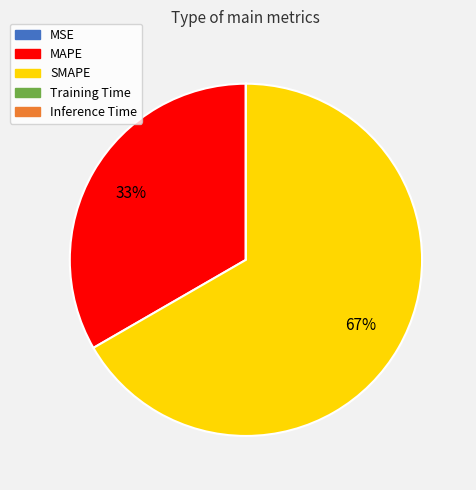

To the nearest percent, what is the average slice percentage?

20%